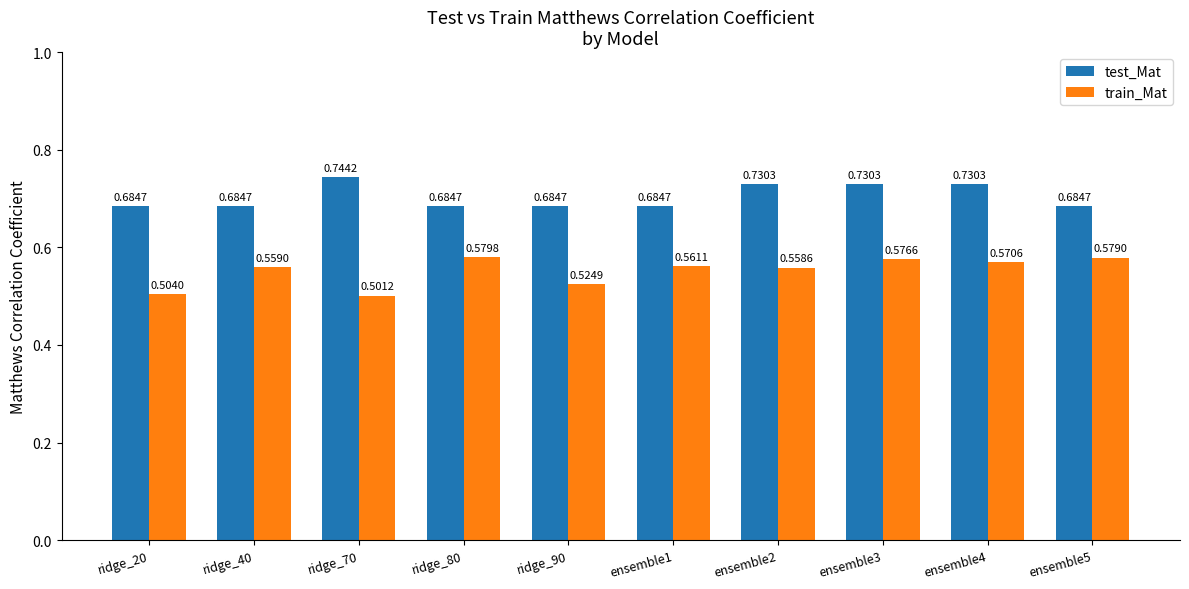

Rank the series by their average value, from highest to lowest.

test_Mat, train_Mat